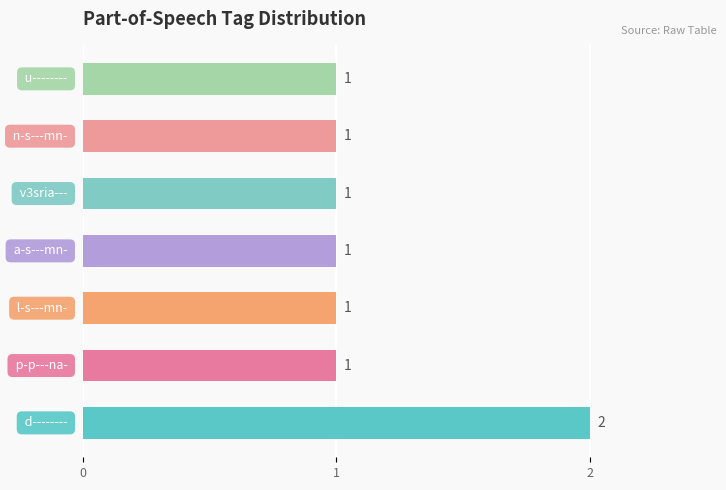

Approximately how many times larger is the value at 1 compared to 6?

1.0